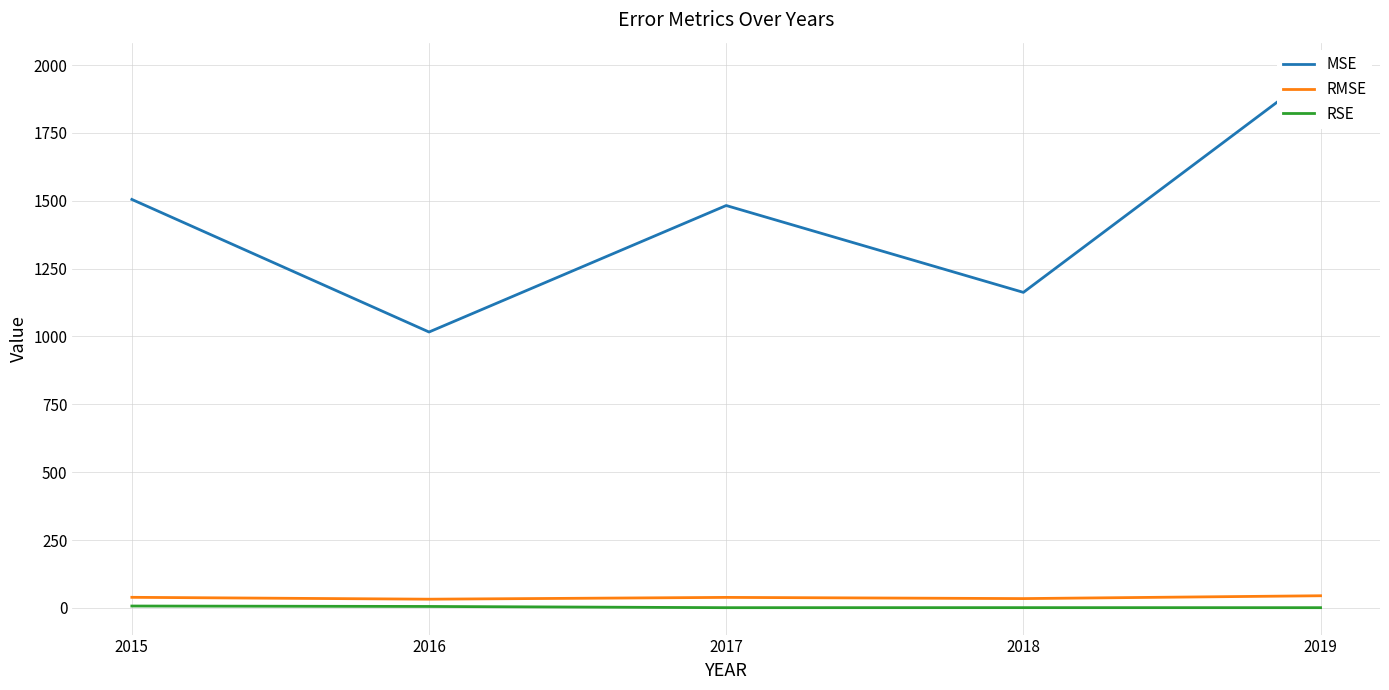

List the labels in order of RMSE value, smallest first.

2016, 2018, 2017, 2015, 2019